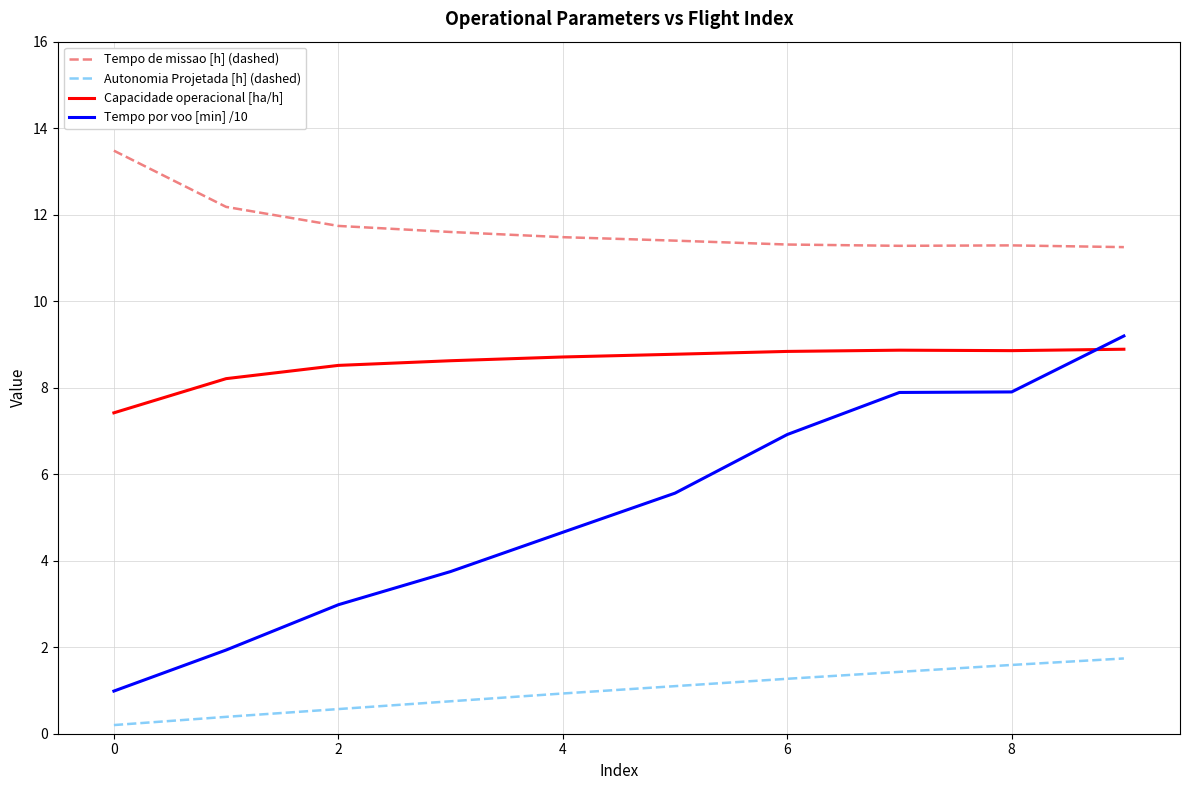

Which series has the largest total across all categories?

Tempo de missao [h] (dashed)